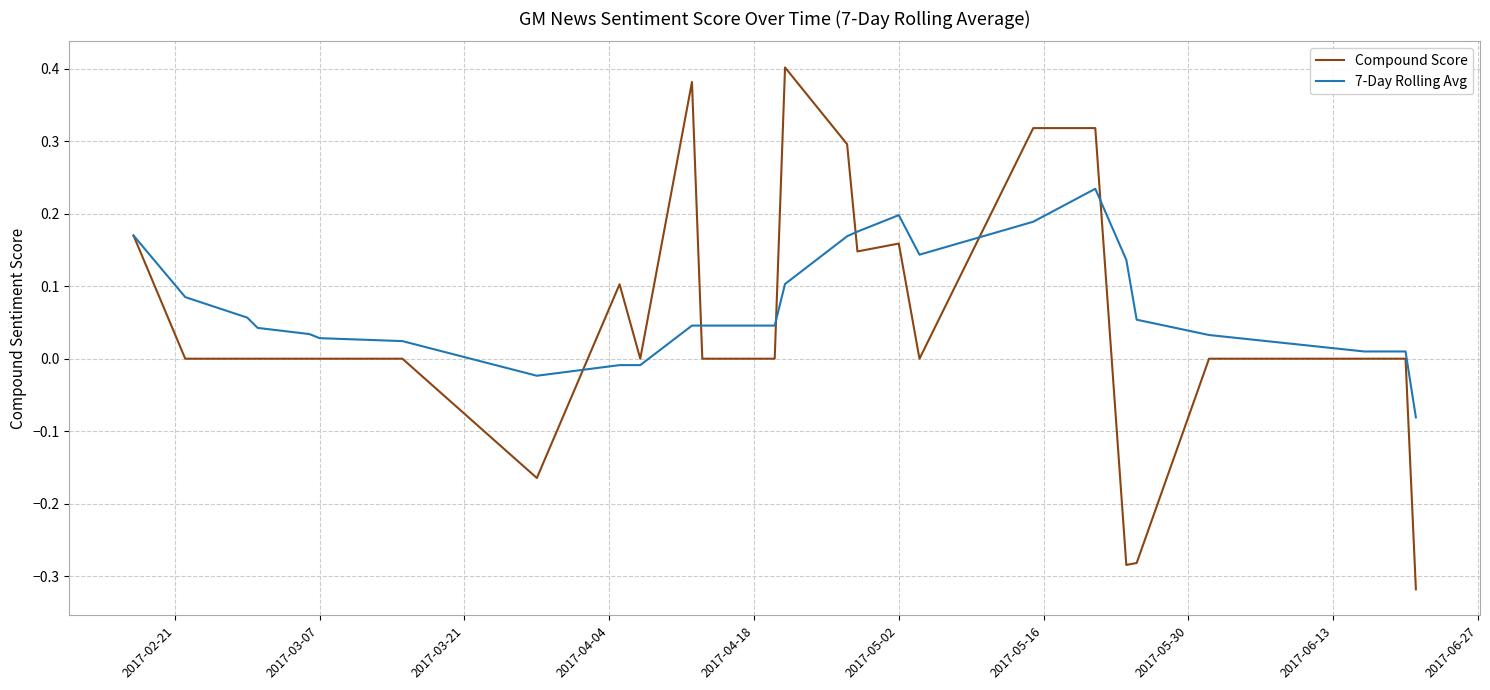

List the series in order of their peak value, lowest first.

7-Day Rolling Avg, Compound Score